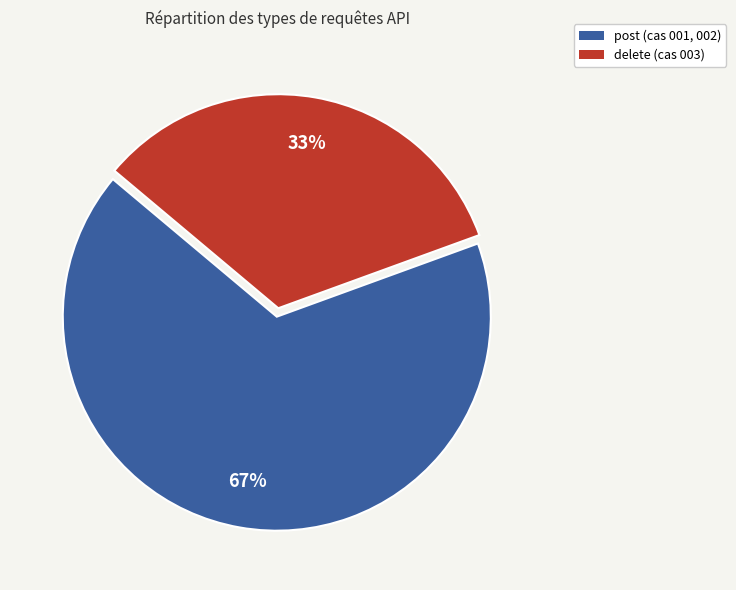

What is the smallest slice in the pie chart?

delete